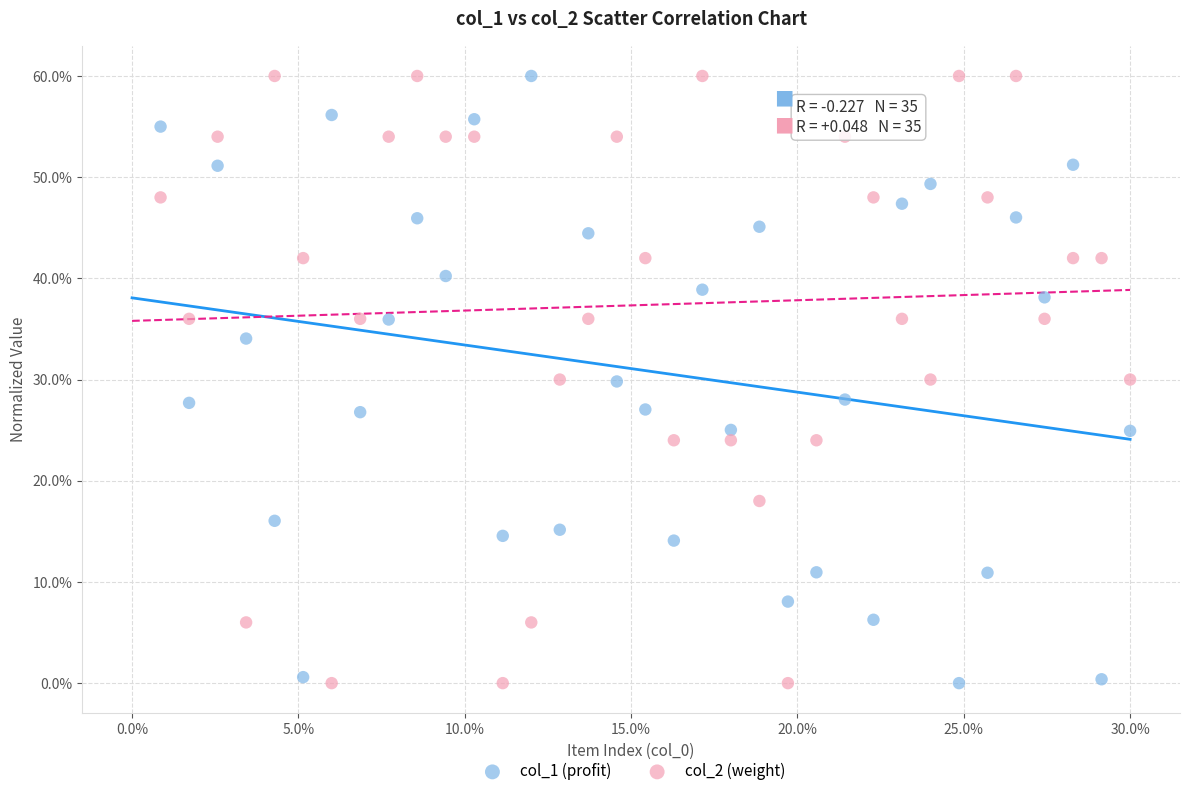

Across all data points, what is the range of Y values (max minus min)?

60.0